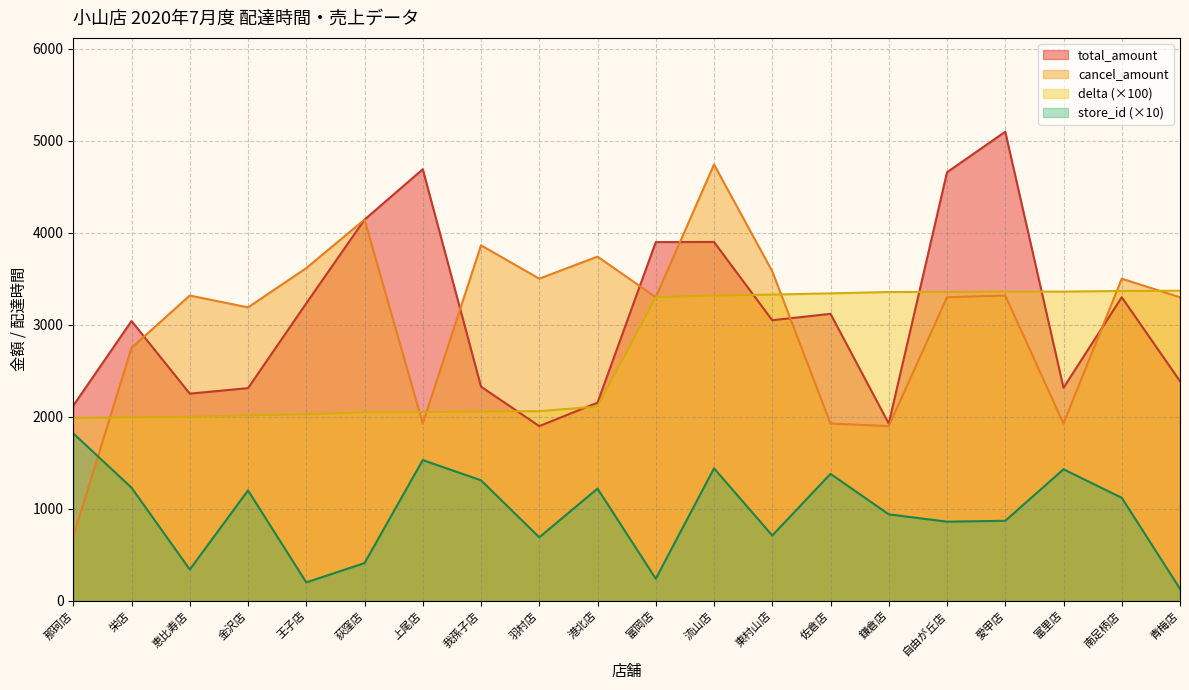

True or false: total_amount and store_id cross at least once.

False